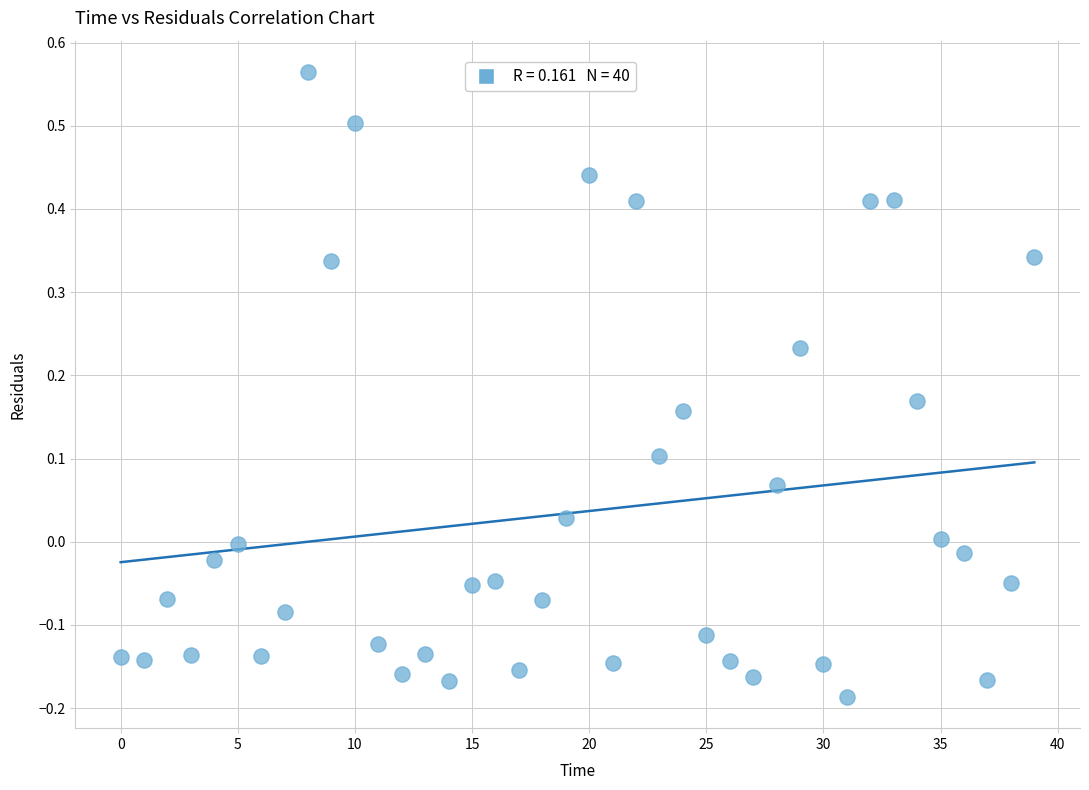

What is the range of Y values (max minus min)?

0.8